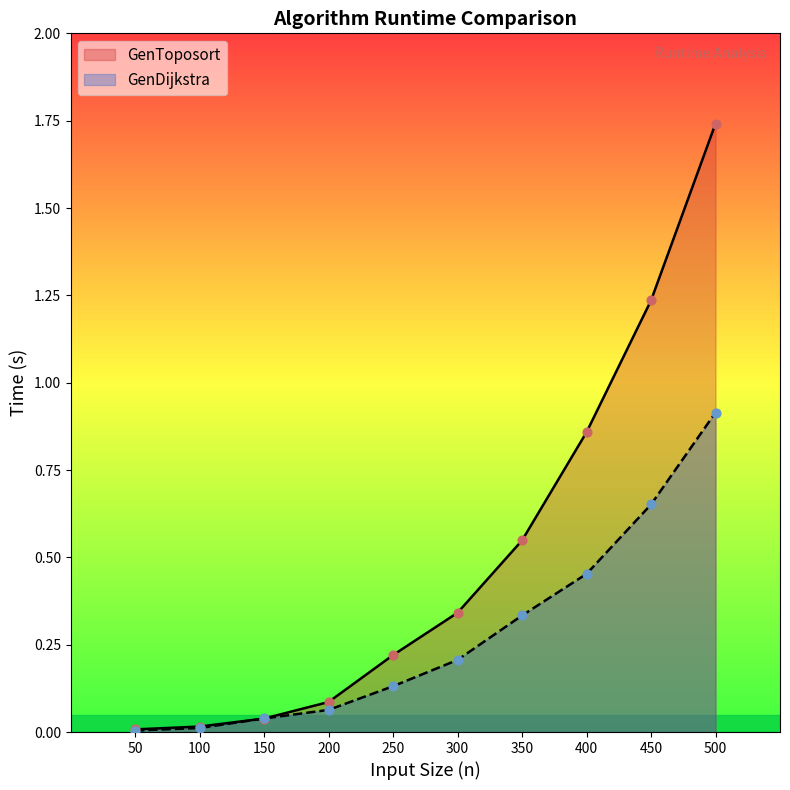

What are all the series names shown in the legend?

GenToposort, GenDijkstra